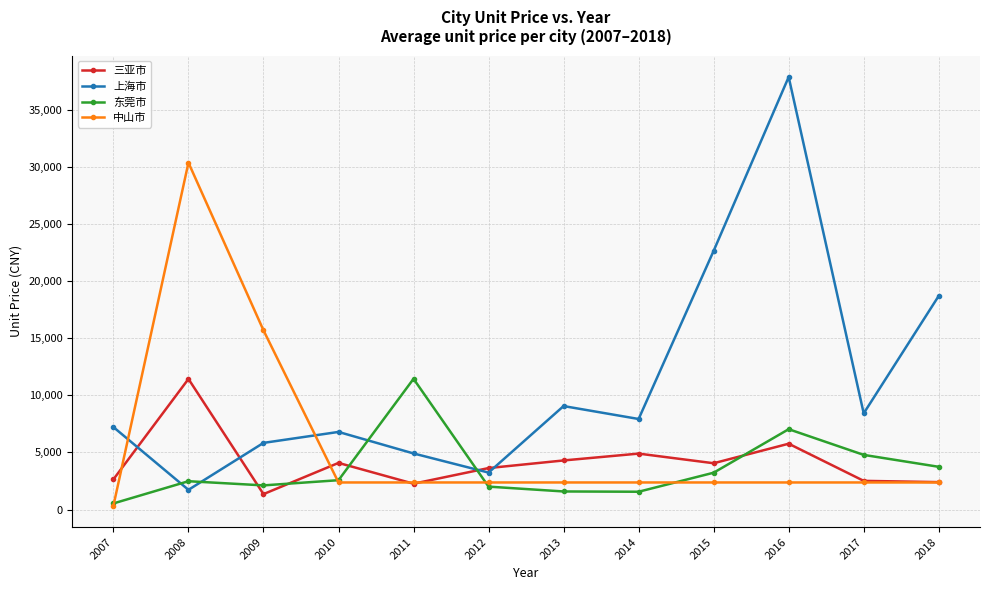

Which series ends up on top after the final intersection of 东莞市 and 上海市?

上海市